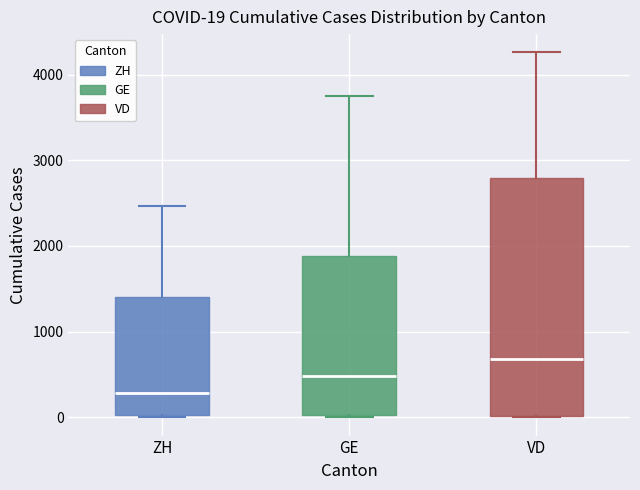

Comparing the boxes themselves (not the whiskers), which one is the tallest?

VD